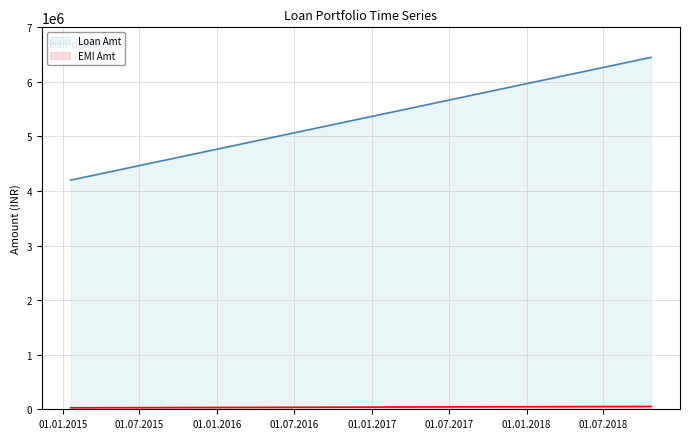

The value of EMI Amt at 2018-10-22 is 51767. True or false?

True